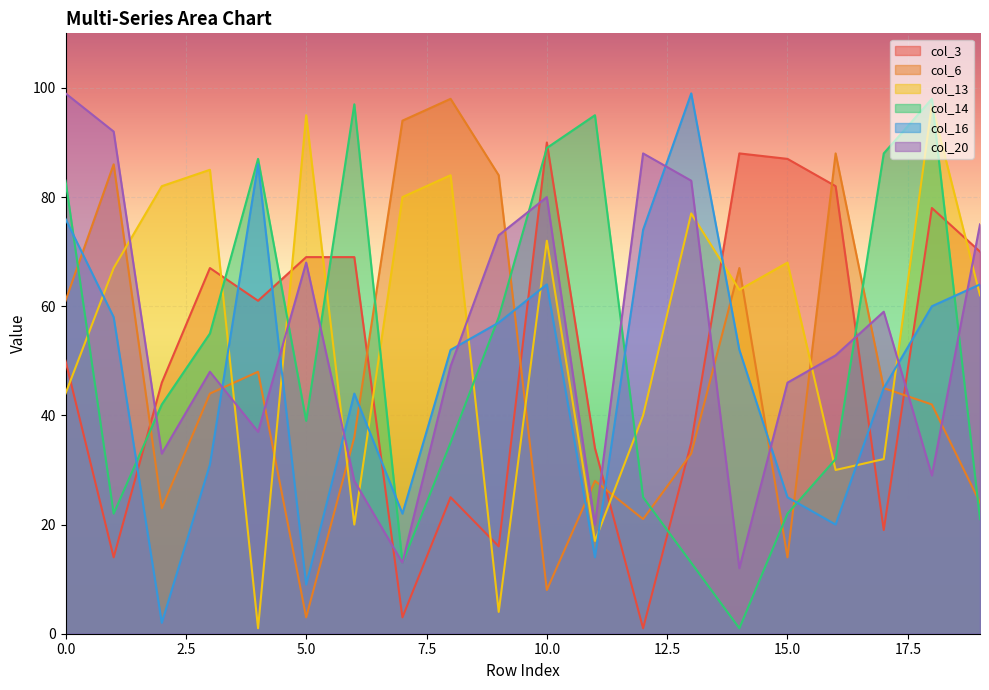

Which series ends up on top after the final intersection of col_6 and col_14?

col_6